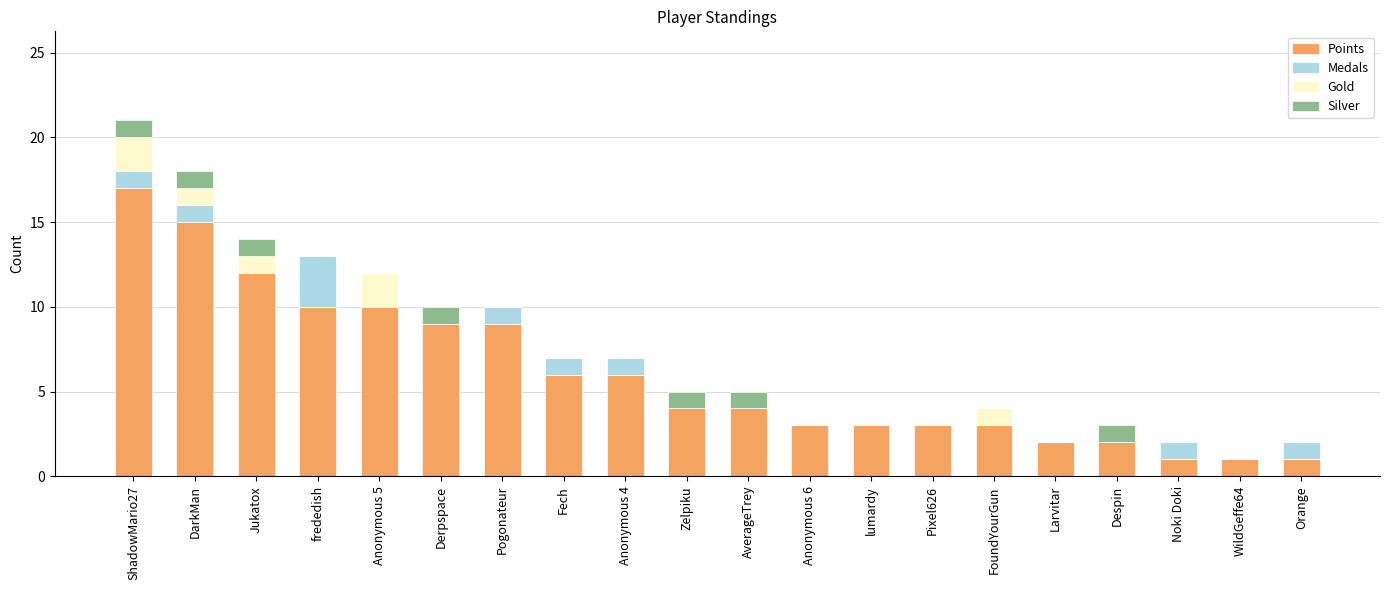

What is the highest value of the Points series?

17